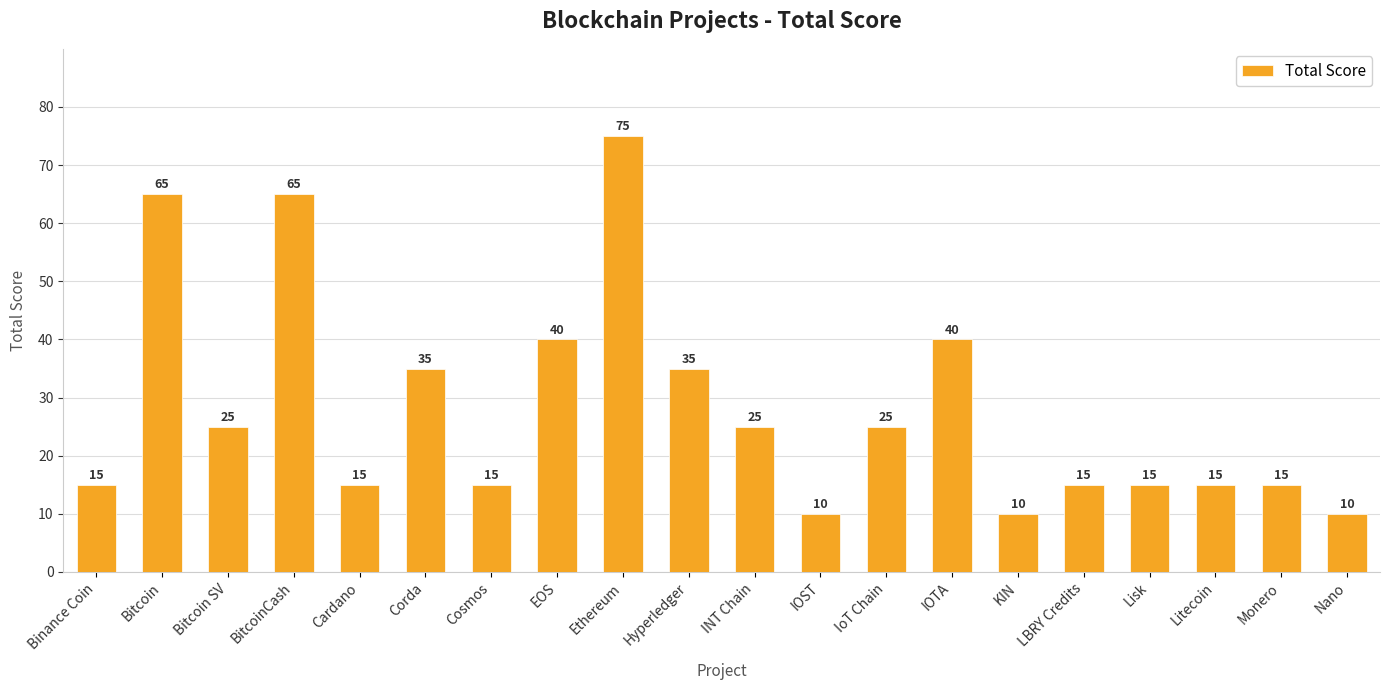

True or false: the data shows 20 at LBRY Credits.

False